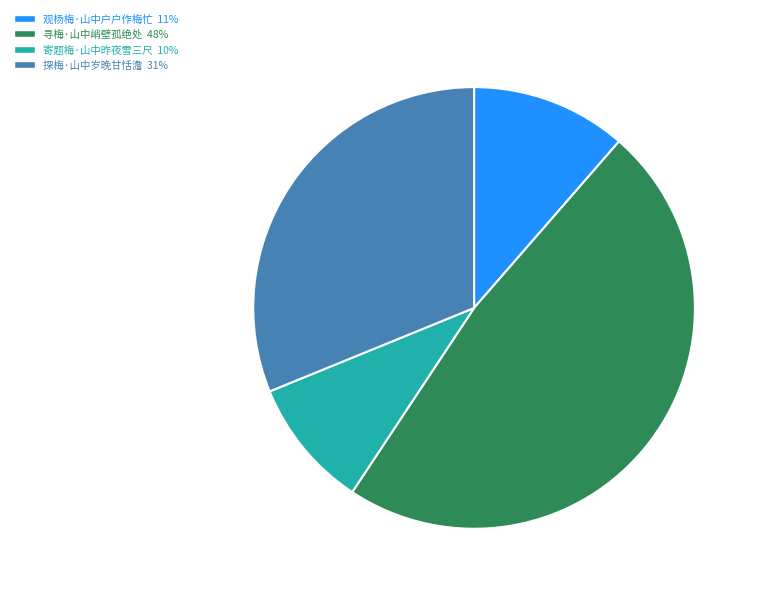

To the nearest percent, what portion does 观杨梅·山中户户作梅忙 represent?

11%